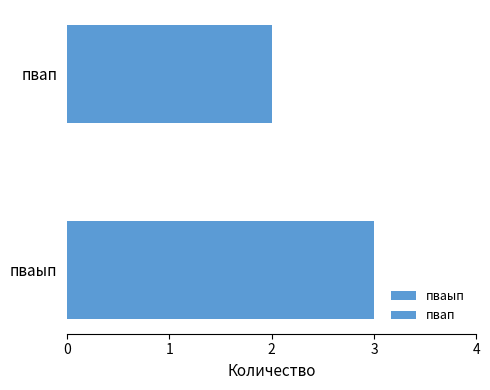

How many series are shown in this chart?

2